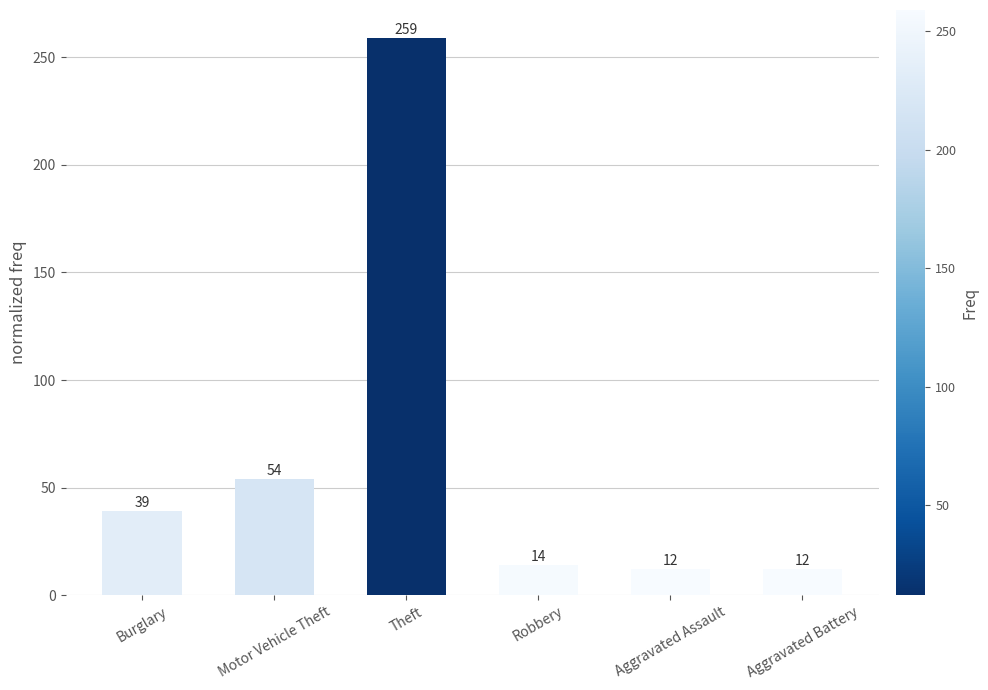

Which label corresponds to the largest value in the chart?

Theft